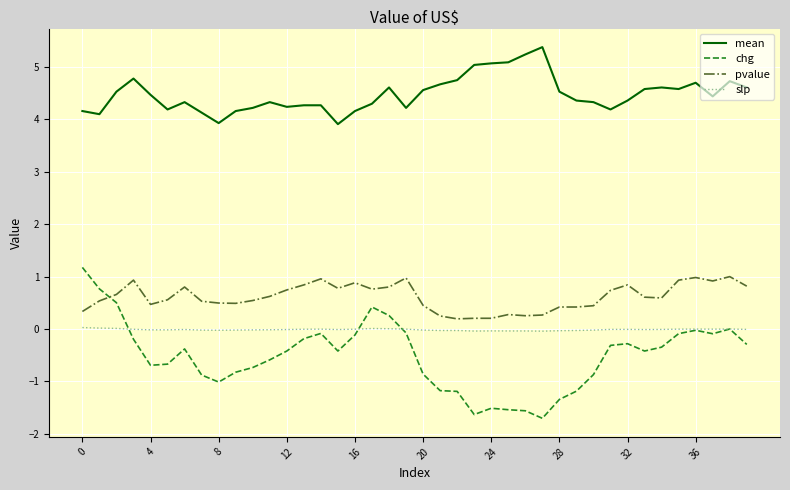

Rank the series by their maximum value, from lowest to highest.

slp, pvalue, chg, mean